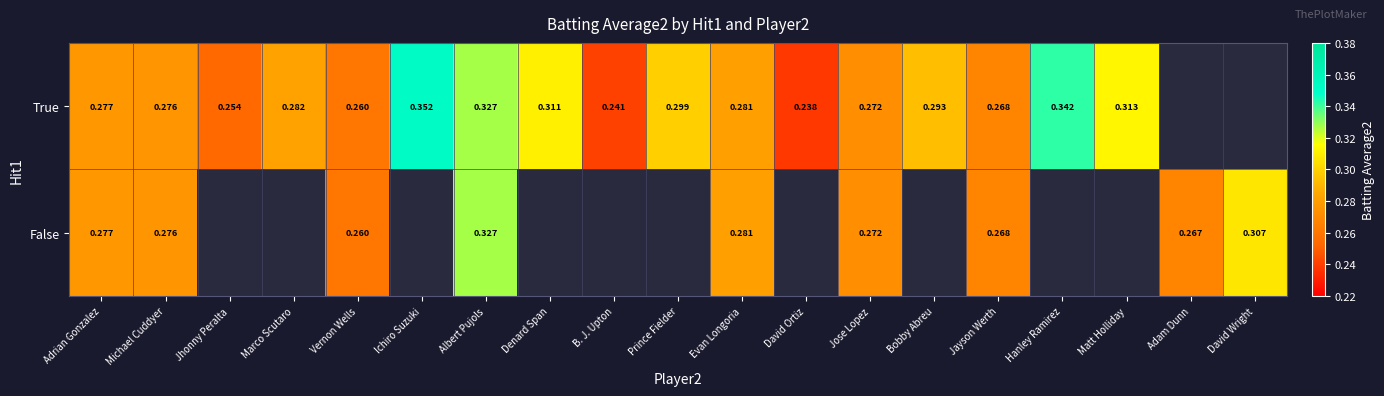

Which series has the largest range (max minus min)?

True